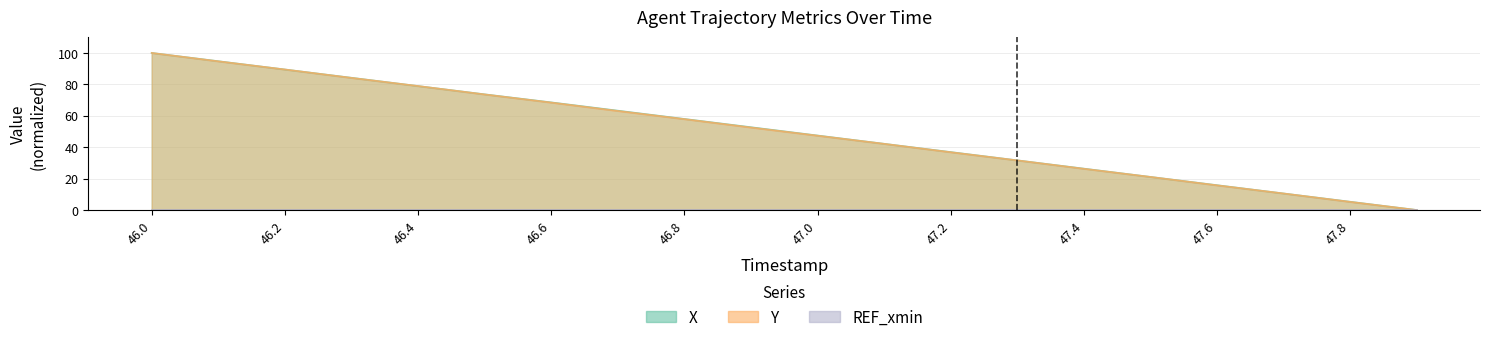

What is the label of the 9th point from the left?

46.8